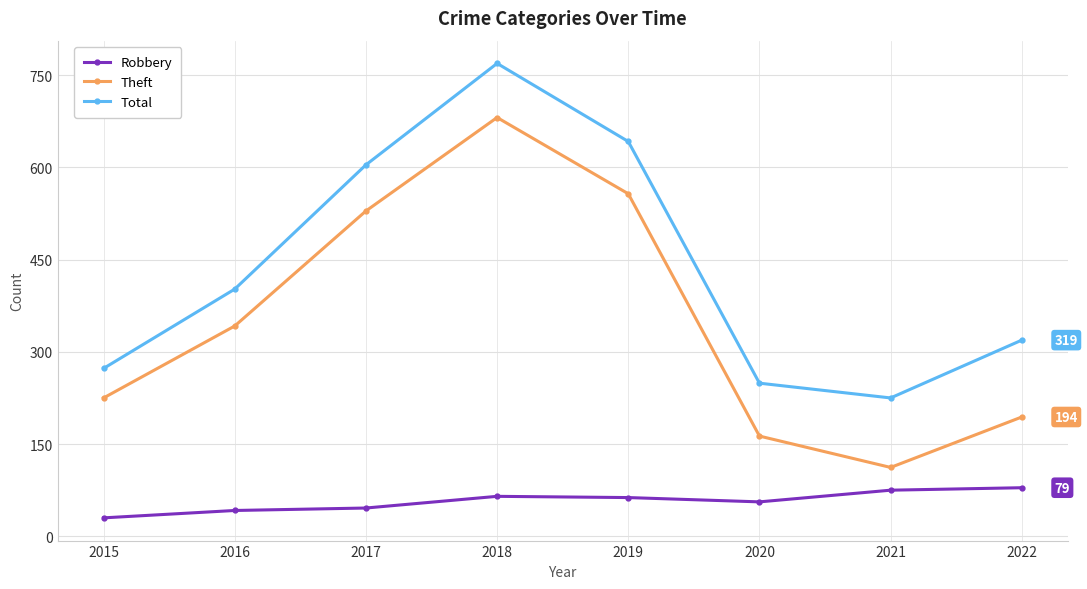

Is it true that Theft equals 681 at 2018?

True